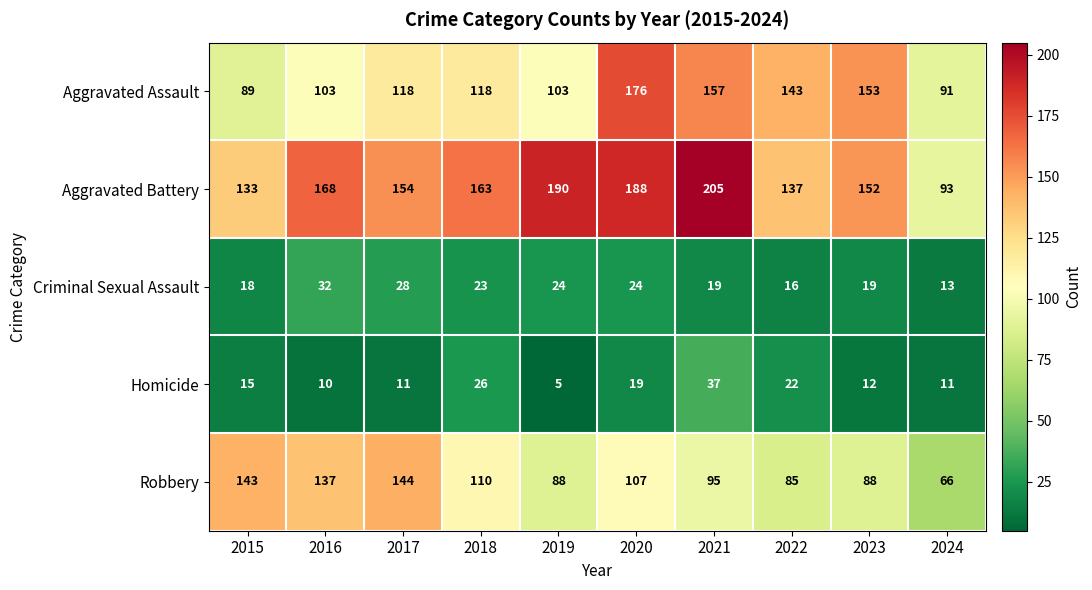

At how many categories does at least one series exceed 142?

9